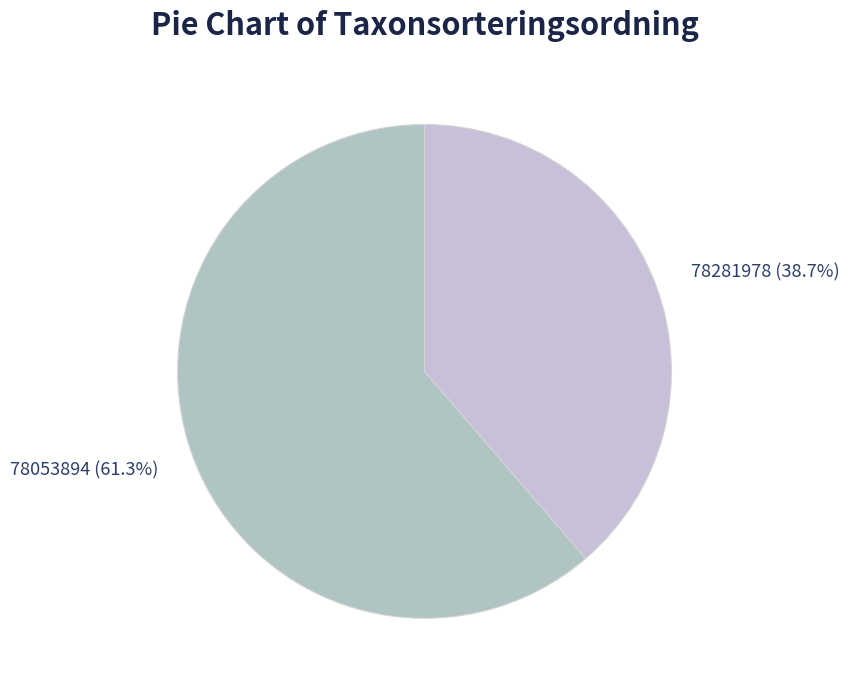

Is the sum of 78053894 and 78281978 greater than half?

Yes